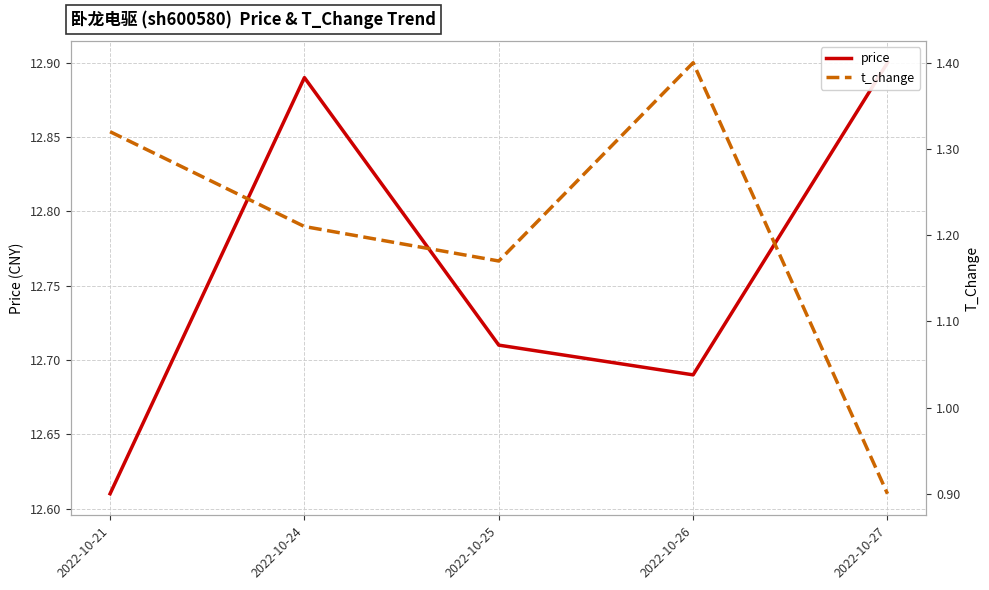

What is the value of the t_change point at the 1st from the left?

1.3